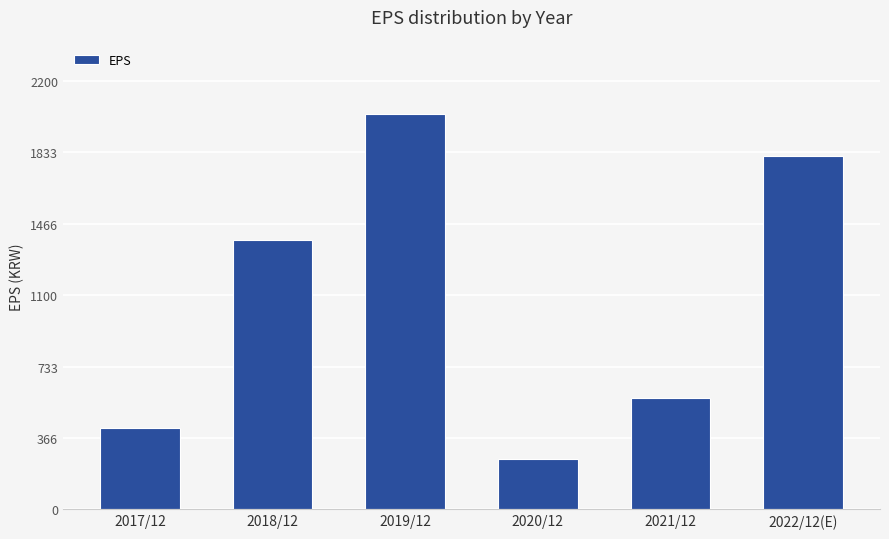

How many bars are there in total?

6